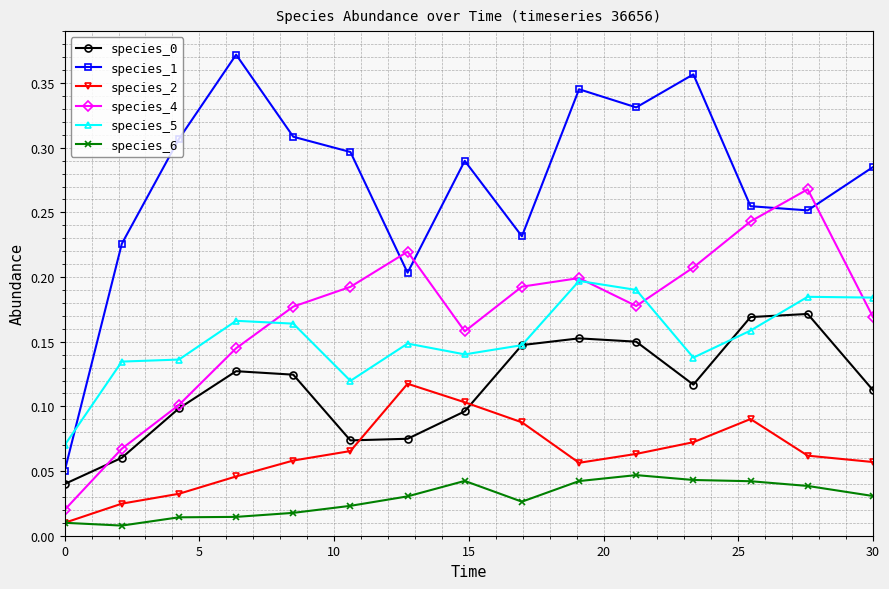

Which series has the widest spread of values?

species_1